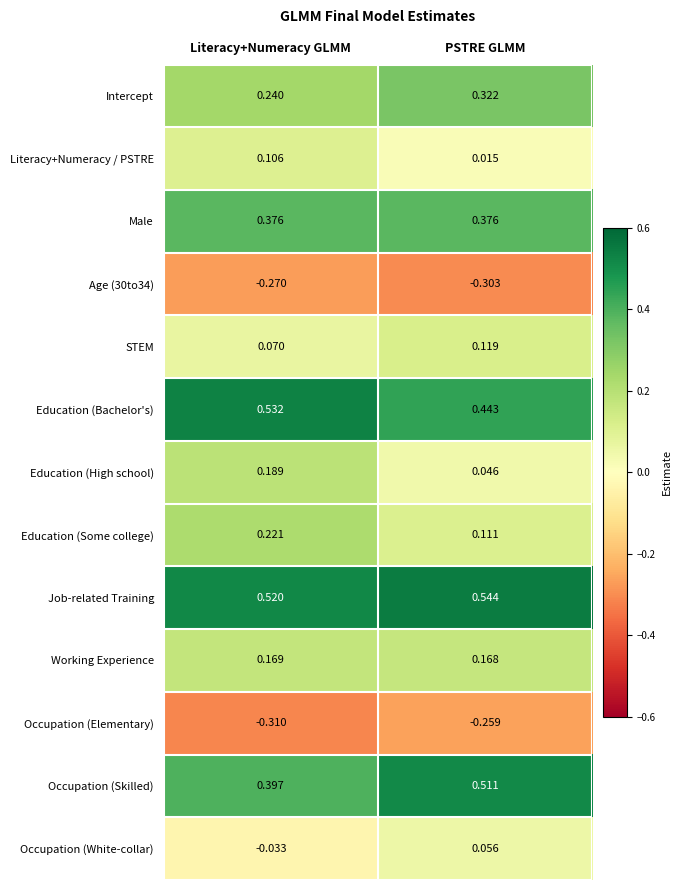

At which category is the sum across all series the highest?

Literacy+Numeracy GLMM